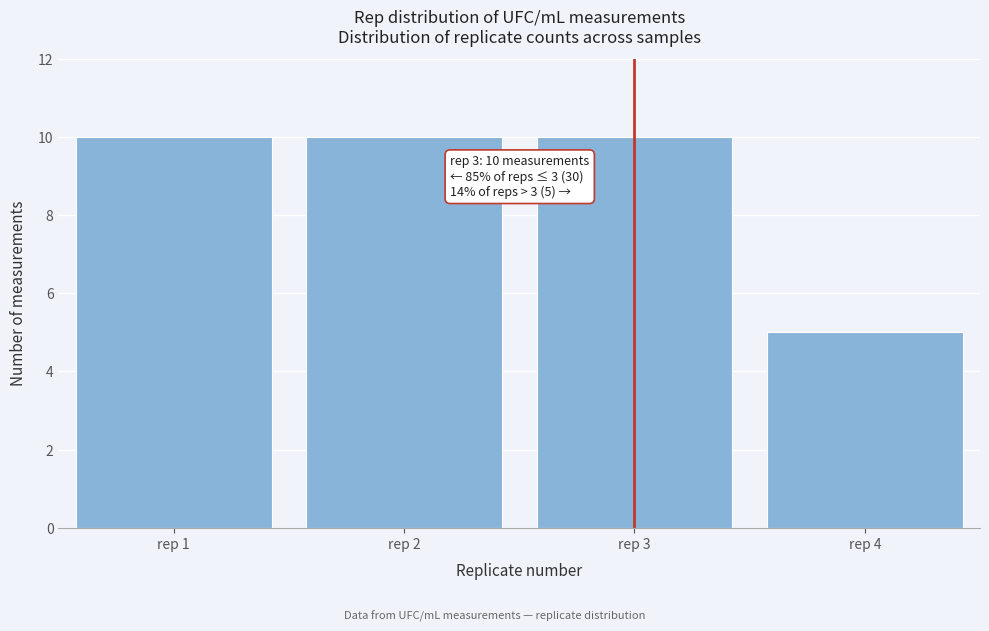

Reading left to right, transcribe all the data shown in this chart.

10	10	10	5